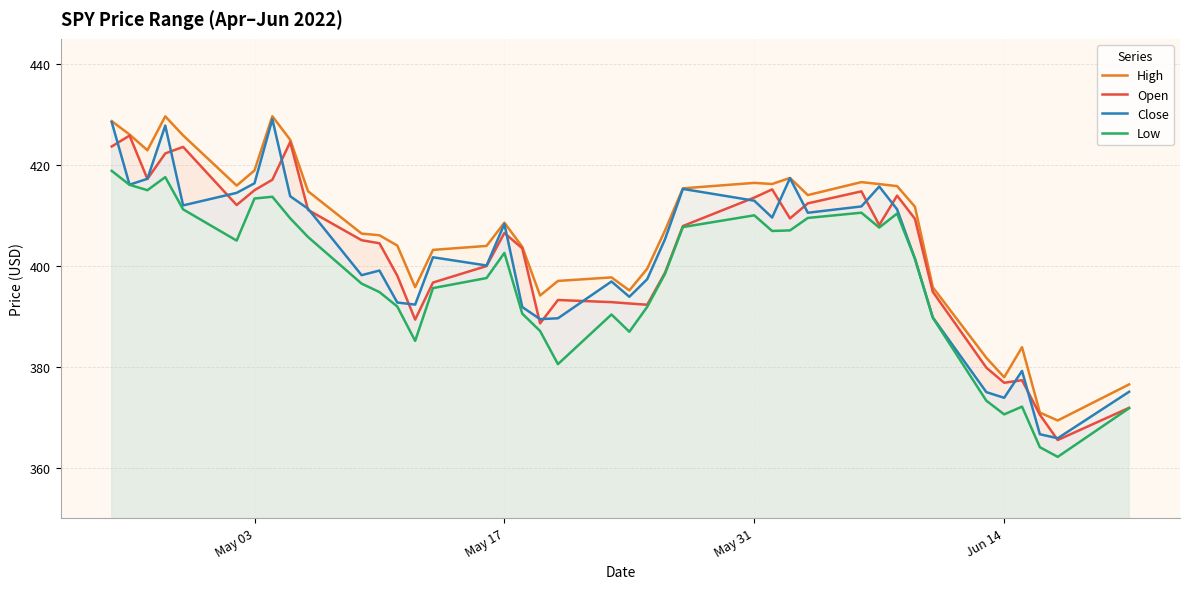

True or false: Close has more than 2 interior local peaks.

True